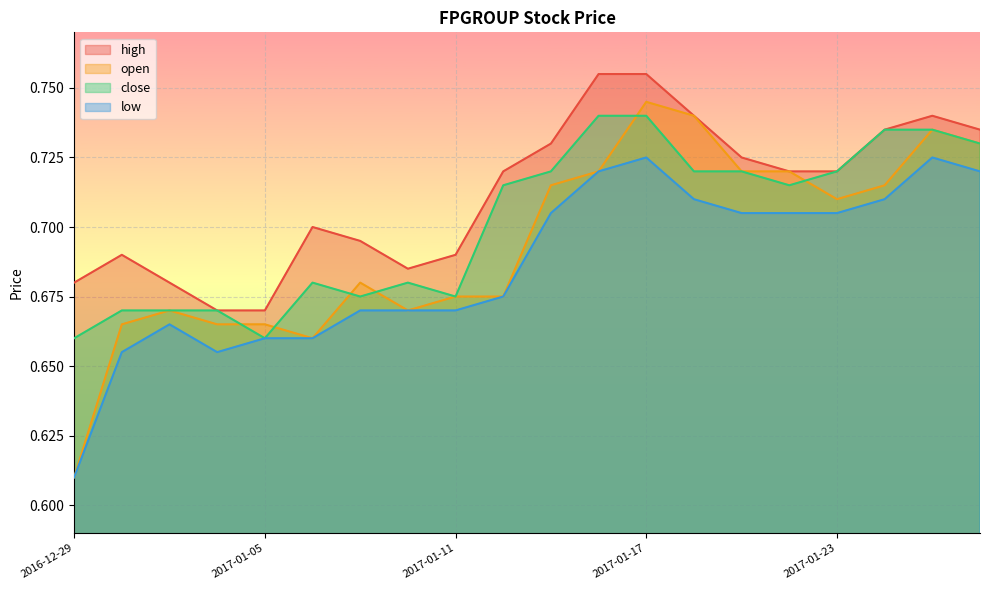

Reading left to right, transcribe all the data shown in this chart.

high: 2016-12-29=0.7	2016-12-30=0.7	2017-01-03=0.7	2017-01-04=0.7	2017-01-05=0.7	2017-01-06=0.7	2017-01-09=0.7	2017-01-10=0.7	2017-01-11=0.7	2017-01-12=0.7	2017-01-13=0.7	2017-01-16=0.8	2017-01-17=0.8	2017-01-18=0.7	2017-01-19=0.7	2017-01-20=0.7	2017-01-23=0.7	2017-01-24=0.7	2017-01-25=0.7	2017-01-26=0.7
open: 2016-12-29=0.6	2016-12-30=0.7	2017-01-03=0.7	2017-01-04=0.7	2017-01-05=0.7	2017-01-06=0.7	2017-01-09=0.7	2017-01-10=0.7	2017-01-11=0.7	2017-01-12=0.7	2017-01-13=0.7	2017-01-16=0.7	2017-01-17=0.7	2017-01-18=0.7	2017-01-19=0.7	2017-01-20=0.7	2017-01-23=0.7	2017-01-24=0.7	2017-01-25=0.7	2017-01-26=0.7
close: 2016-12-29=0.7	2016-12-30=0.7	2017-01-03=0.7	2017-01-04=0.7	2017-01-05=0.7	2017-01-06=0.7	2017-01-09=0.7	2017-01-10=0.7	2017-01-11=0.7	2017-01-12=0.7	2017-01-13=0.7	2017-01-16=0.7	2017-01-17=0.7	2017-01-18=0.7	2017-01-19=0.7	2017-01-20=0.7	2017-01-23=0.7	2017-01-24=0.7	2017-01-25=0.7	2017-01-26=0.7
low: 2016-12-29=0.6	2016-12-30=0.7	2017-01-03=0.7	2017-01-04=0.7	2017-01-05=0.7	2017-01-06=0.7	2017-01-09=0.7	2017-01-10=0.7	2017-01-11=0.7	2017-01-12=0.7	2017-01-13=0.7	2017-01-16=0.7	2017-01-17=0.7	2017-01-18=0.7	2017-01-19=0.7	2017-01-20=0.7	2017-01-23=0.7	2017-01-24=0.7	2017-01-25=0.7	2017-01-26=0.7